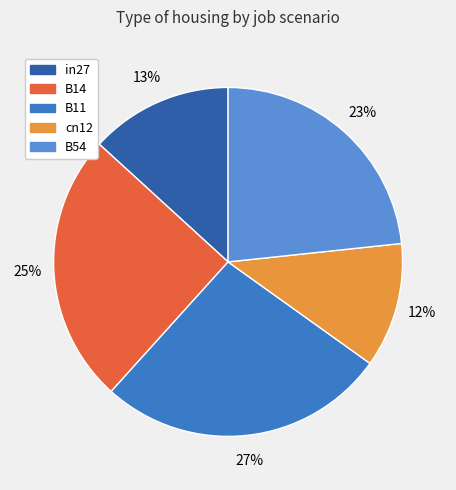

To the nearest percent, what percentage of the pie is cn12?

12%